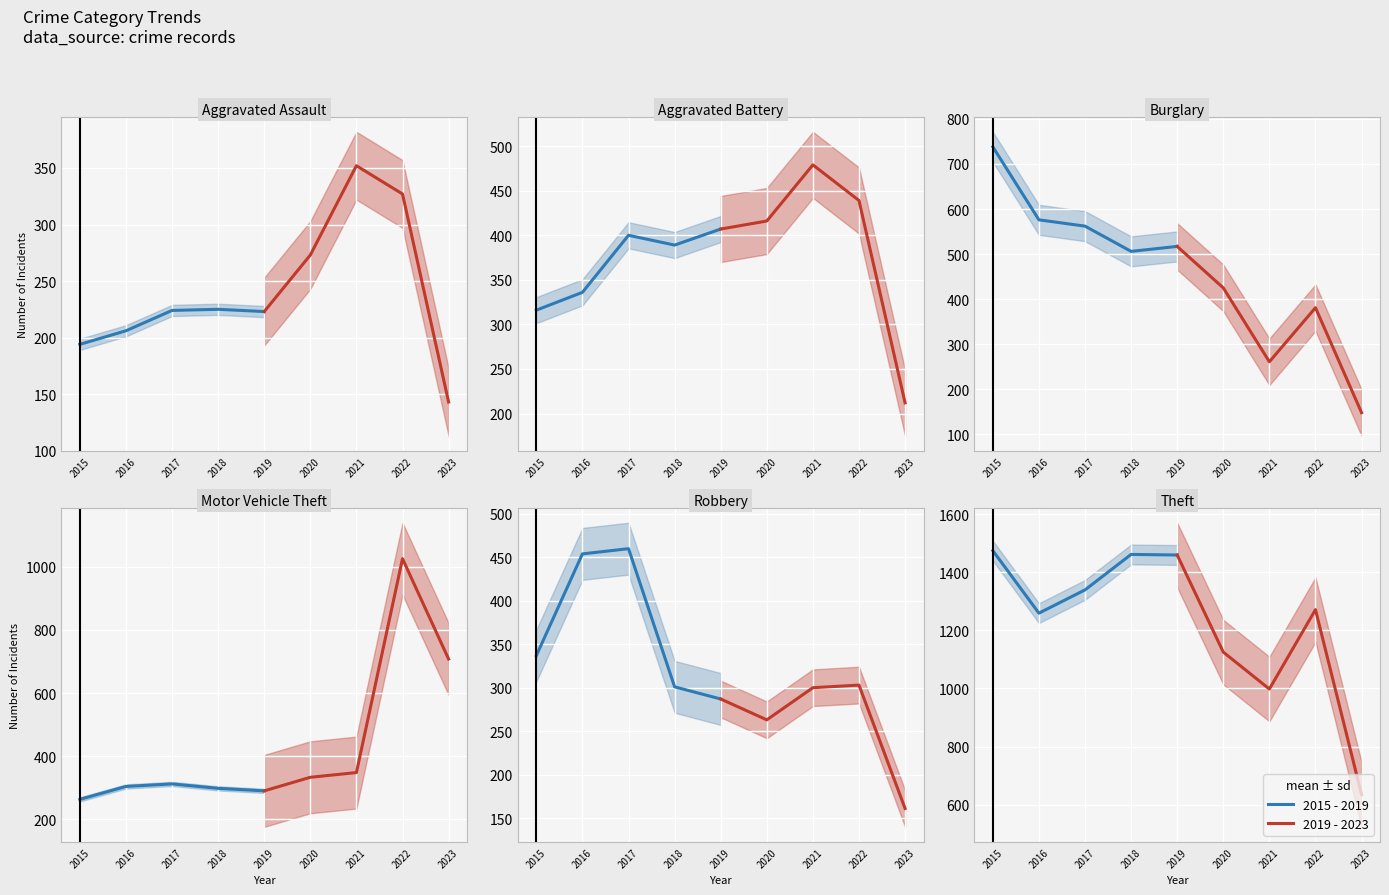

What is the value of the 2015 - 2019 point at the 3rd from the left?

1339